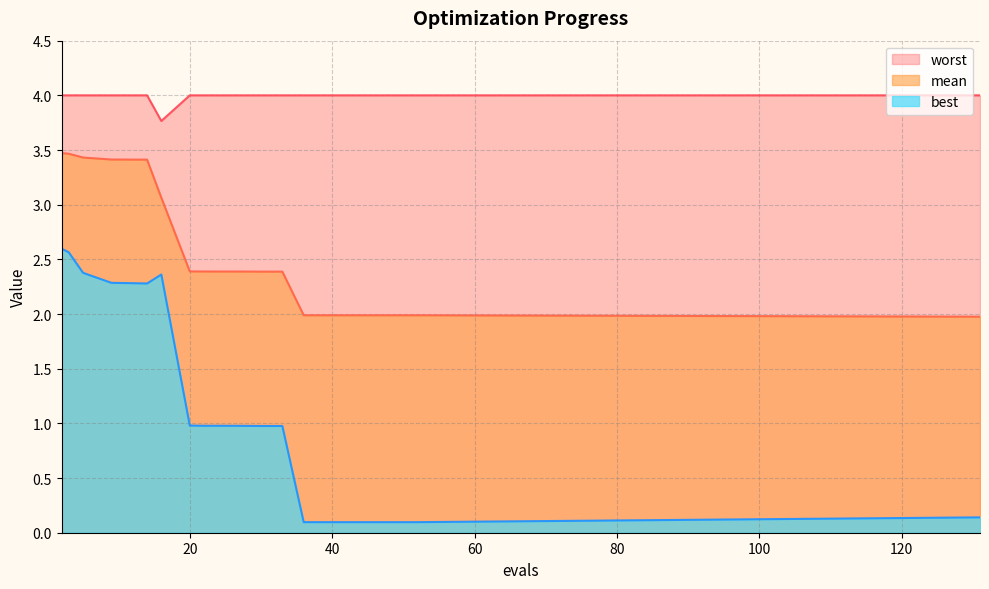

Rank the series by their average value, from lowest to highest.

best, mean, worst